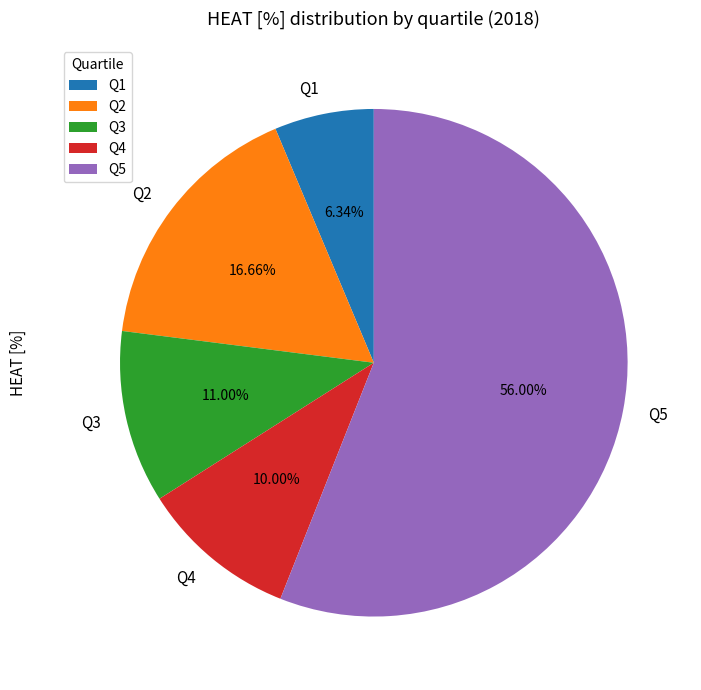

To the nearest percent, what portion does Q3 represent?

11%